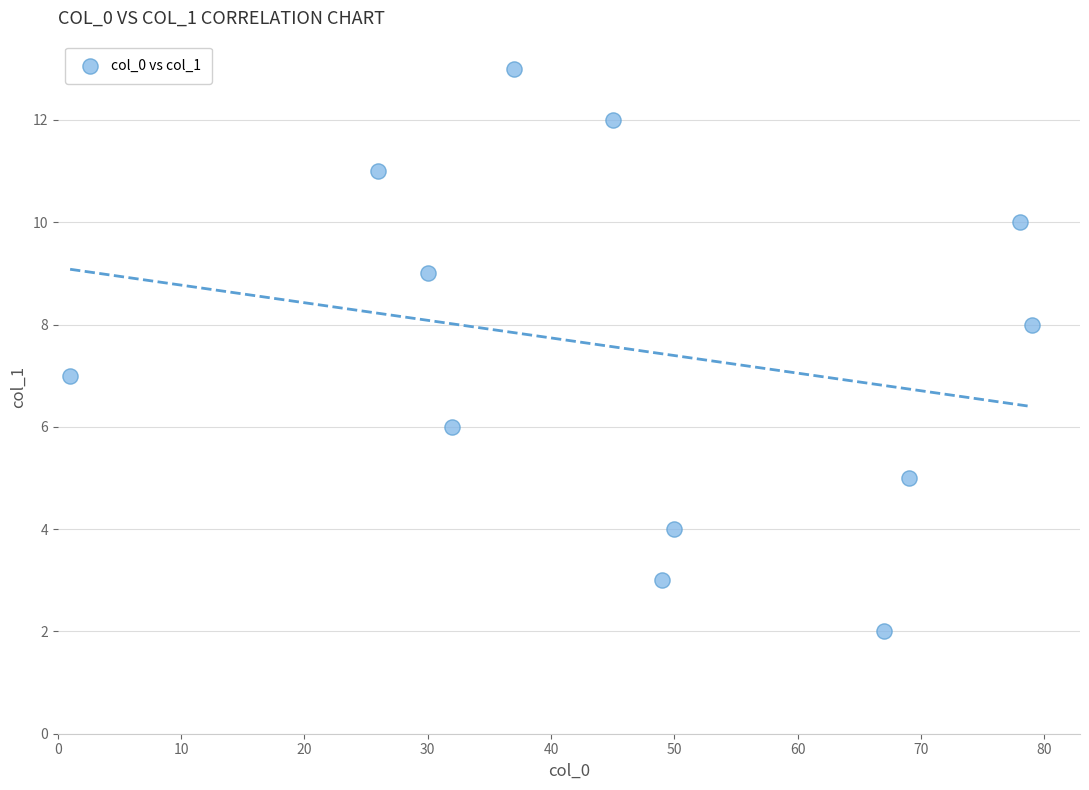

What is the range of Y values (max minus min)?

11.0